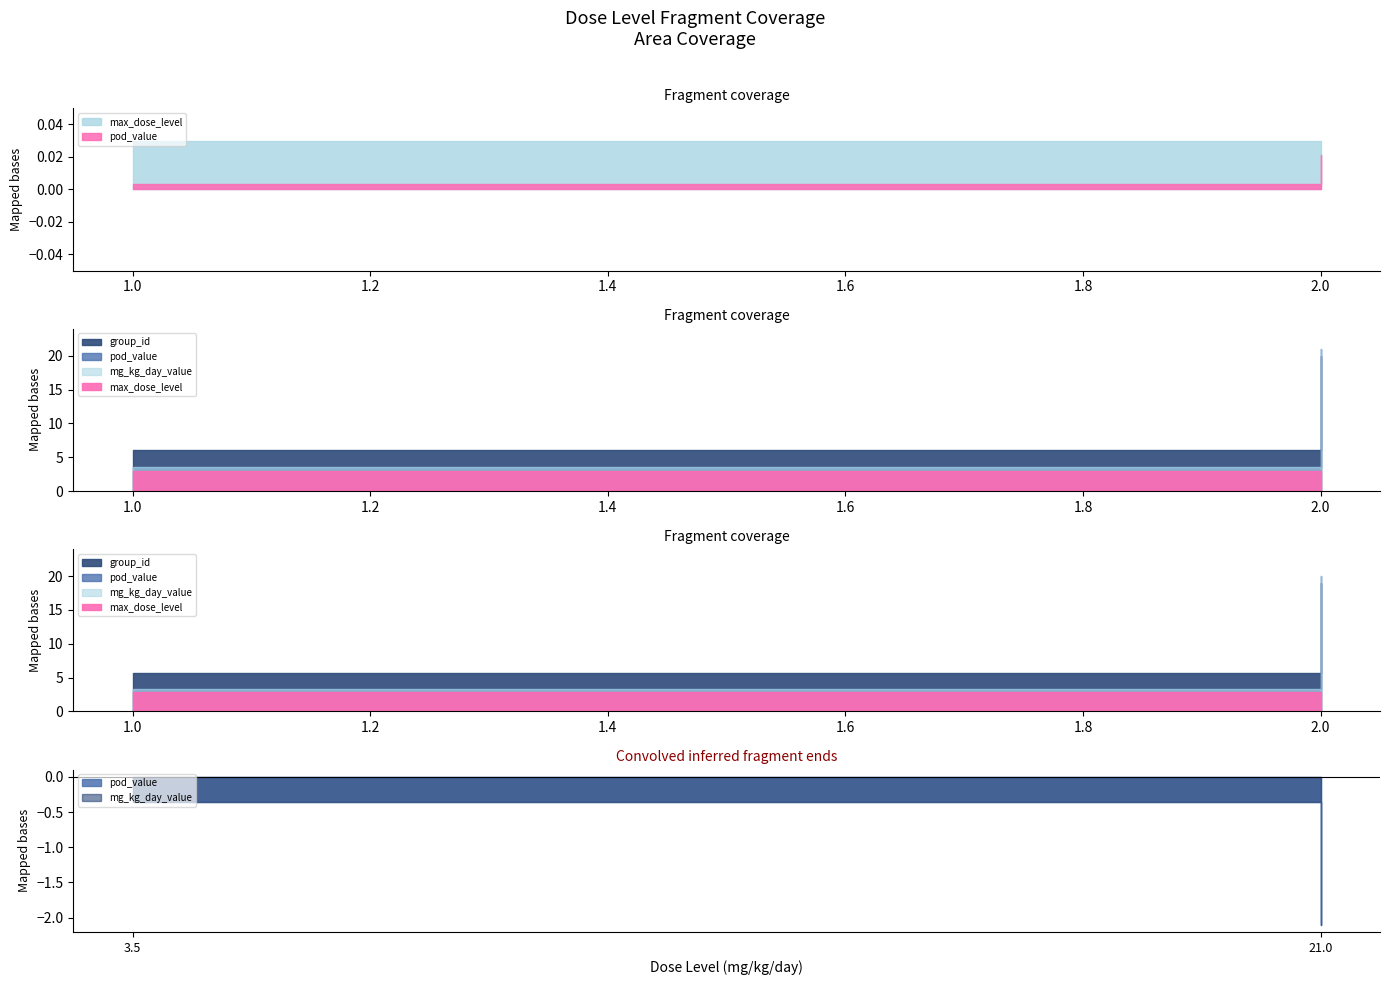

Is the value of group_id at 1 greater than the value of max_dose_level at 2?

Yes